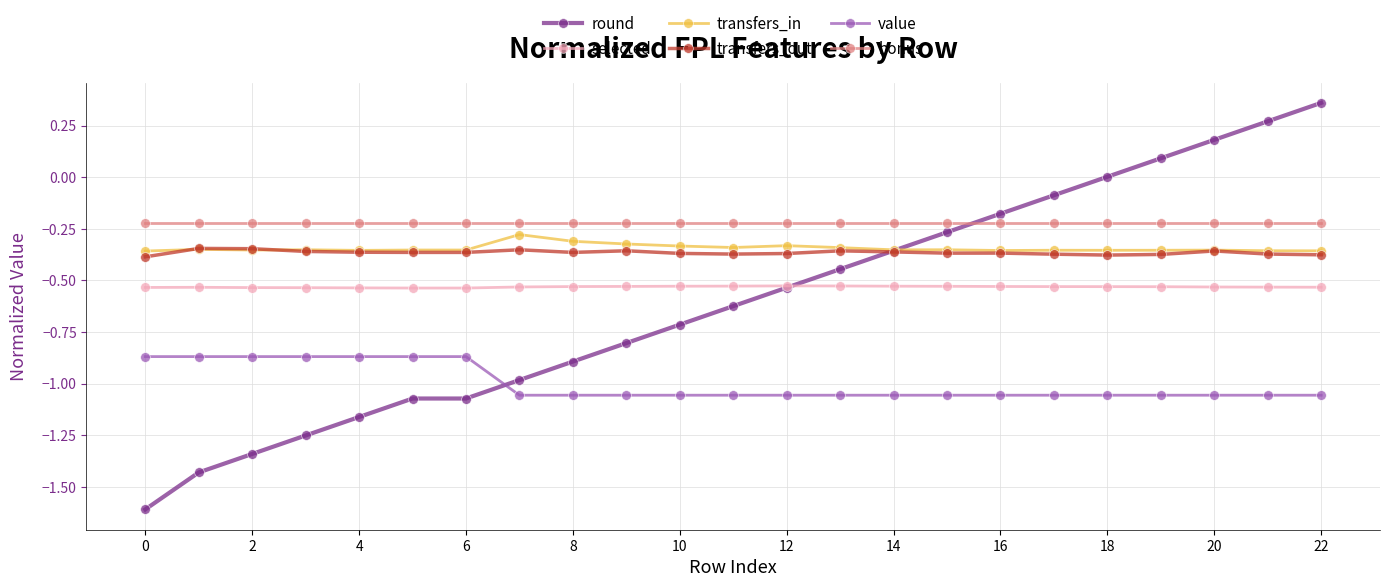

Which series has the largest total across all categories?

bonus